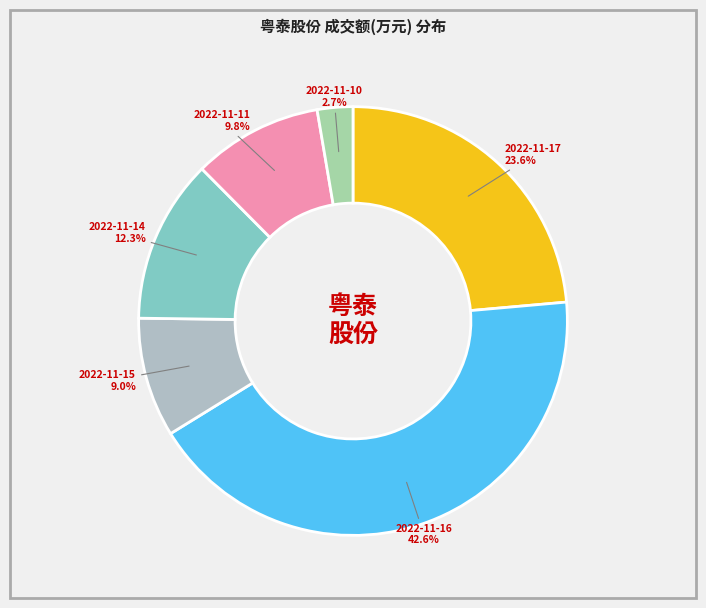

To the nearest percent, what is the difference between the 2022-11-15 and 2022-11-11 slice percentages?

1%